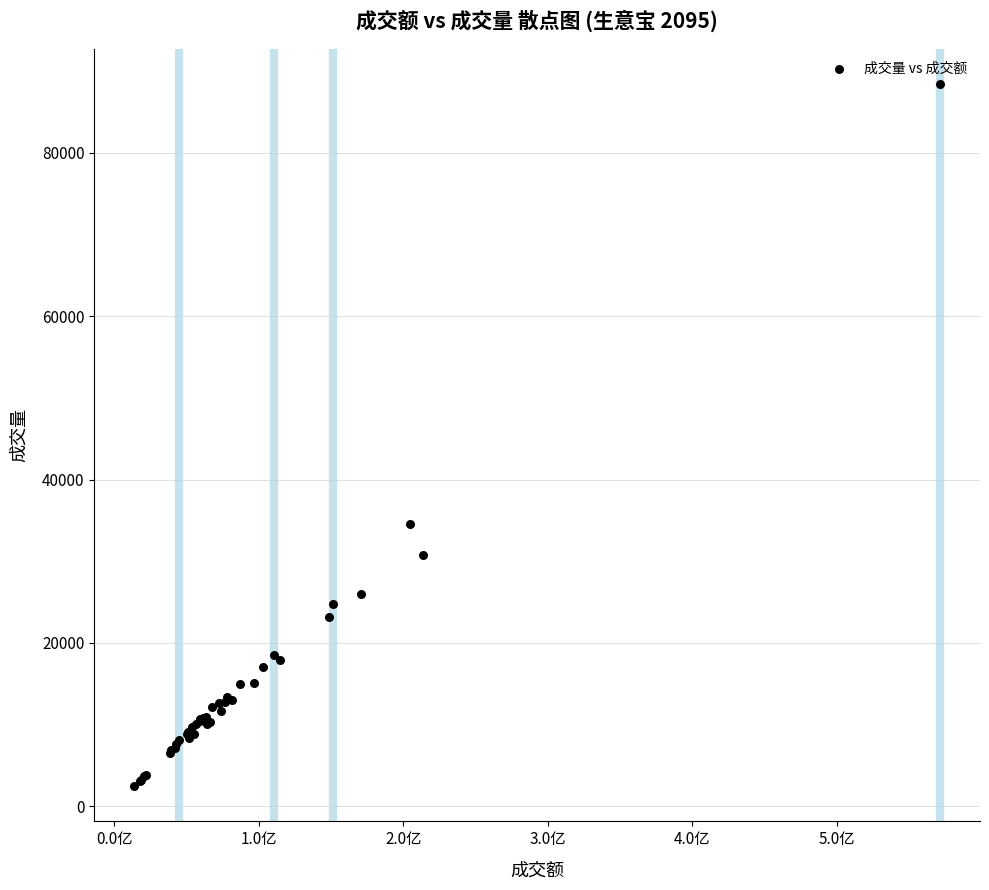

What Y value in the scatter plot is closest to 45432?

34593